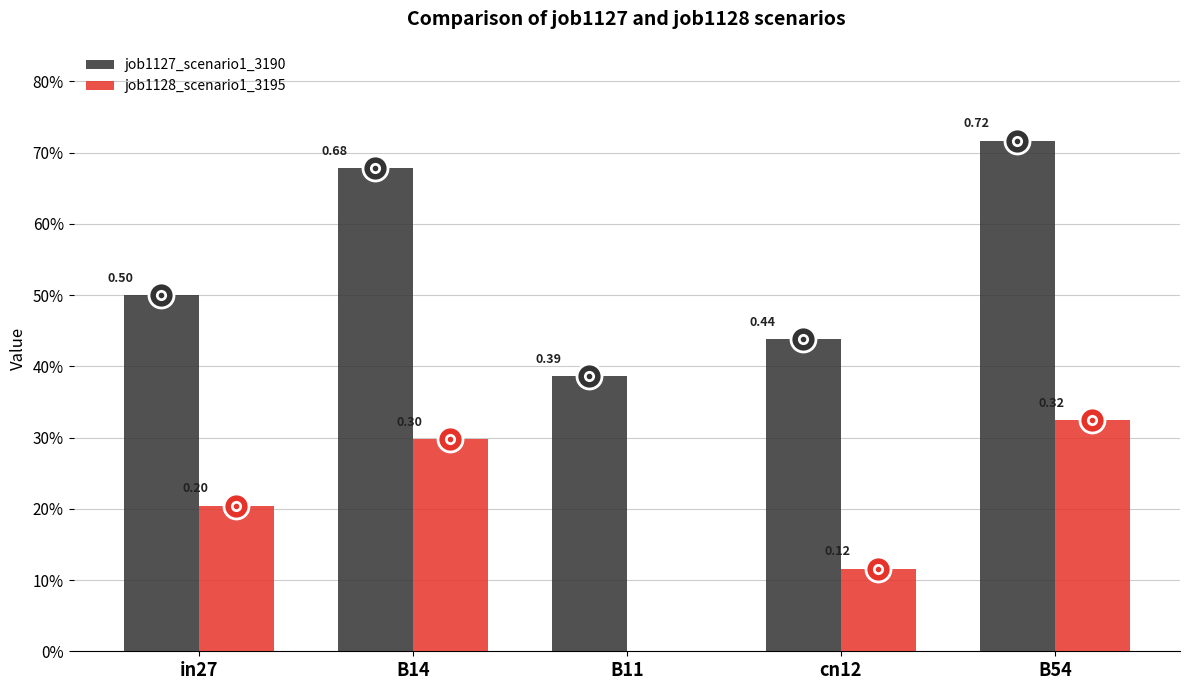

Does the chart contain stacked bars?

No